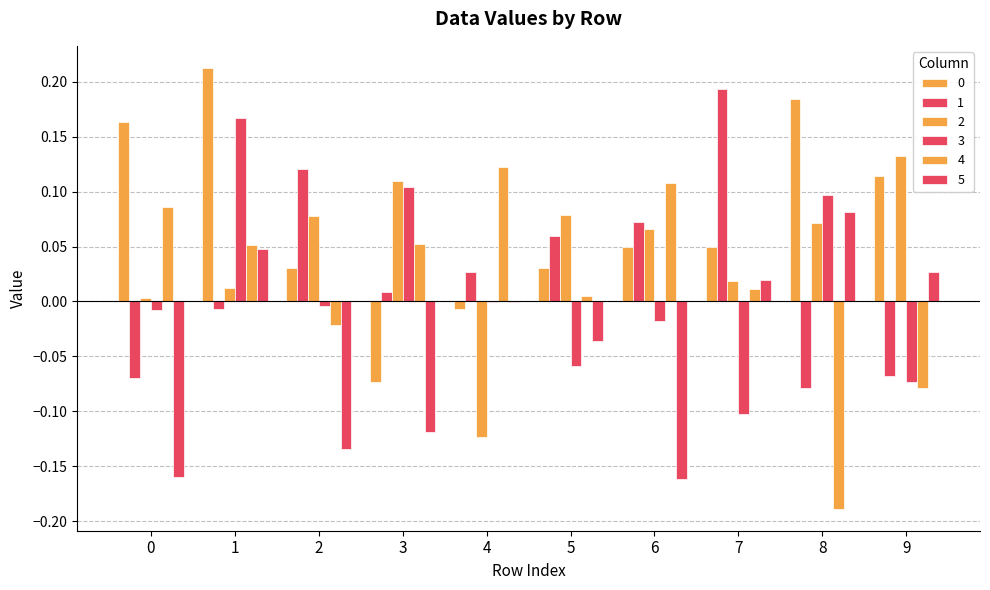

Are the bars horizontal?

No